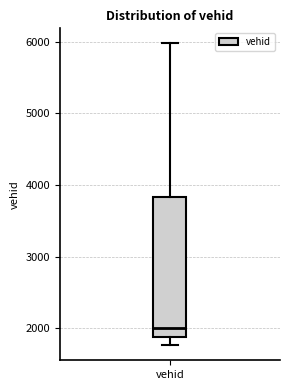

Read this box plot against the y-axis: the position of the median line, the range covered by the box, and the ends of both whiskers. The values are not printed on the chart, so give them approximately, as read against the axis.

median 2000, box 1900 to 3800, whiskers 1800 to 6000